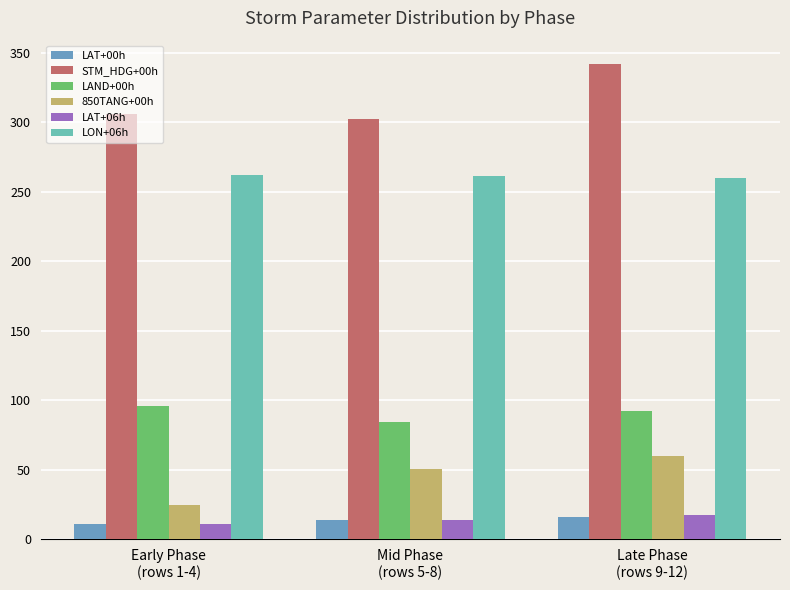

How many values in the LAT+00h series exceed 13?

2